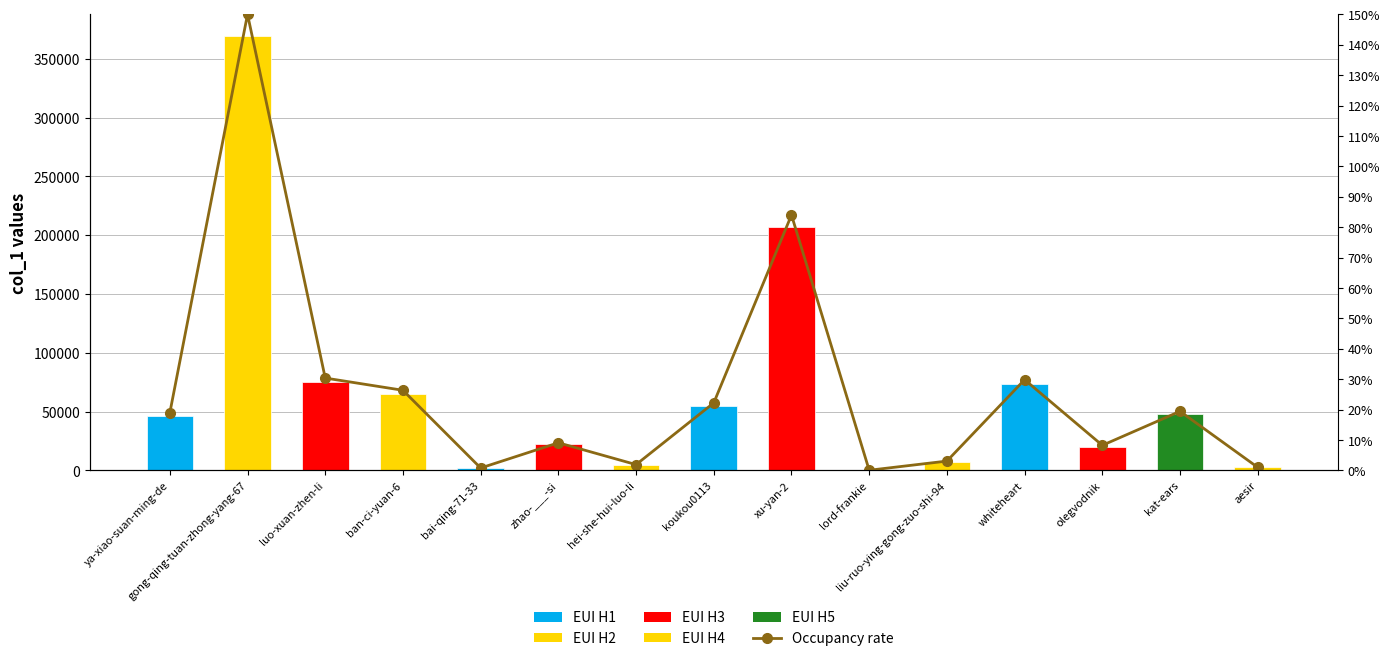

At which category is the sum across all series the highest?

gong-qing-tuan-zhong-yang-67